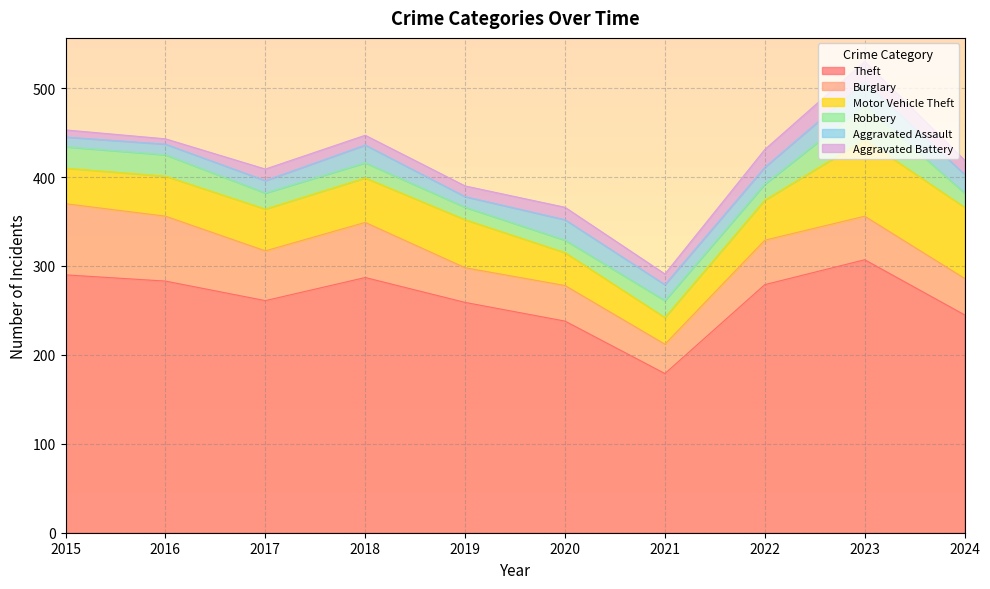

Which series has the largest total across all categories?

Theft